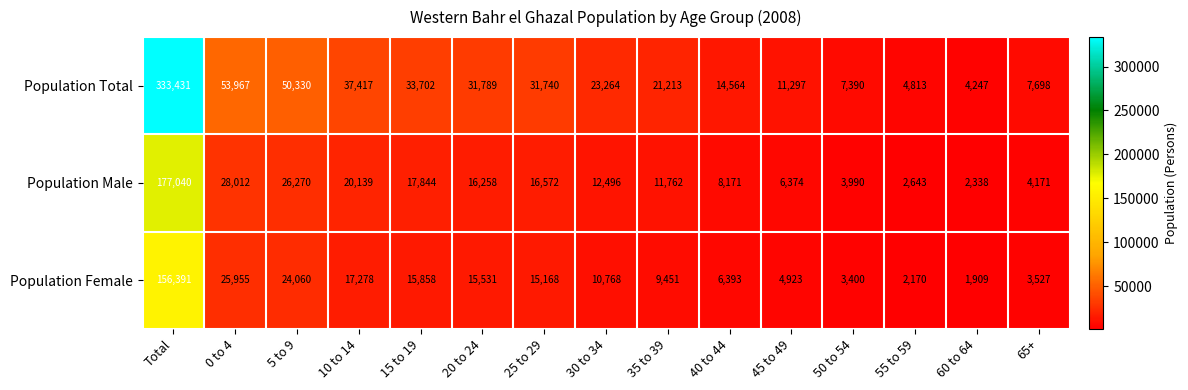

At which label does Population Total first exceed 23264?

Total